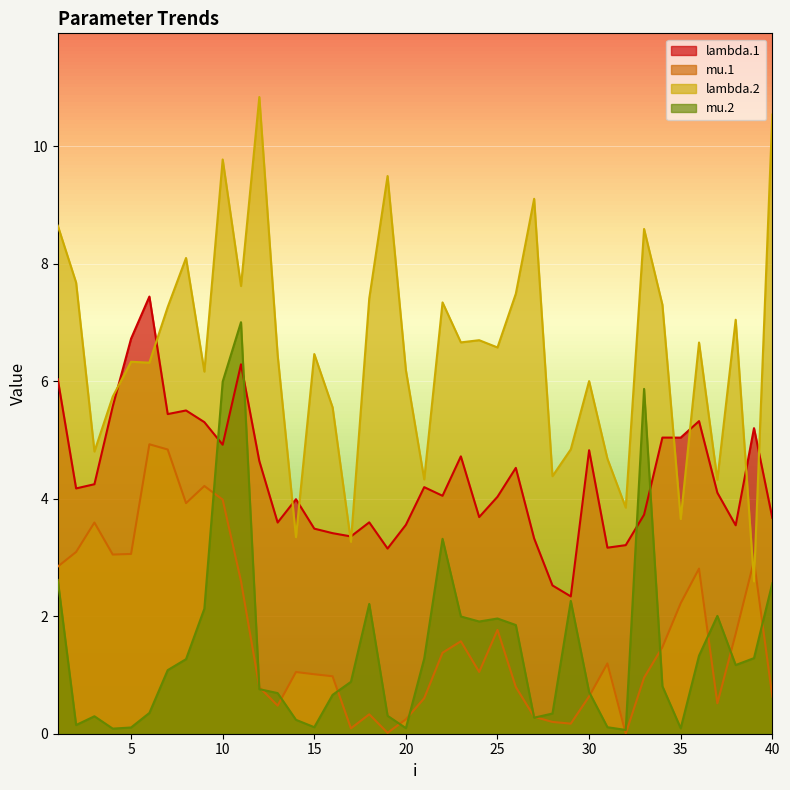

At which category does the chart reach its peak across all series?

12